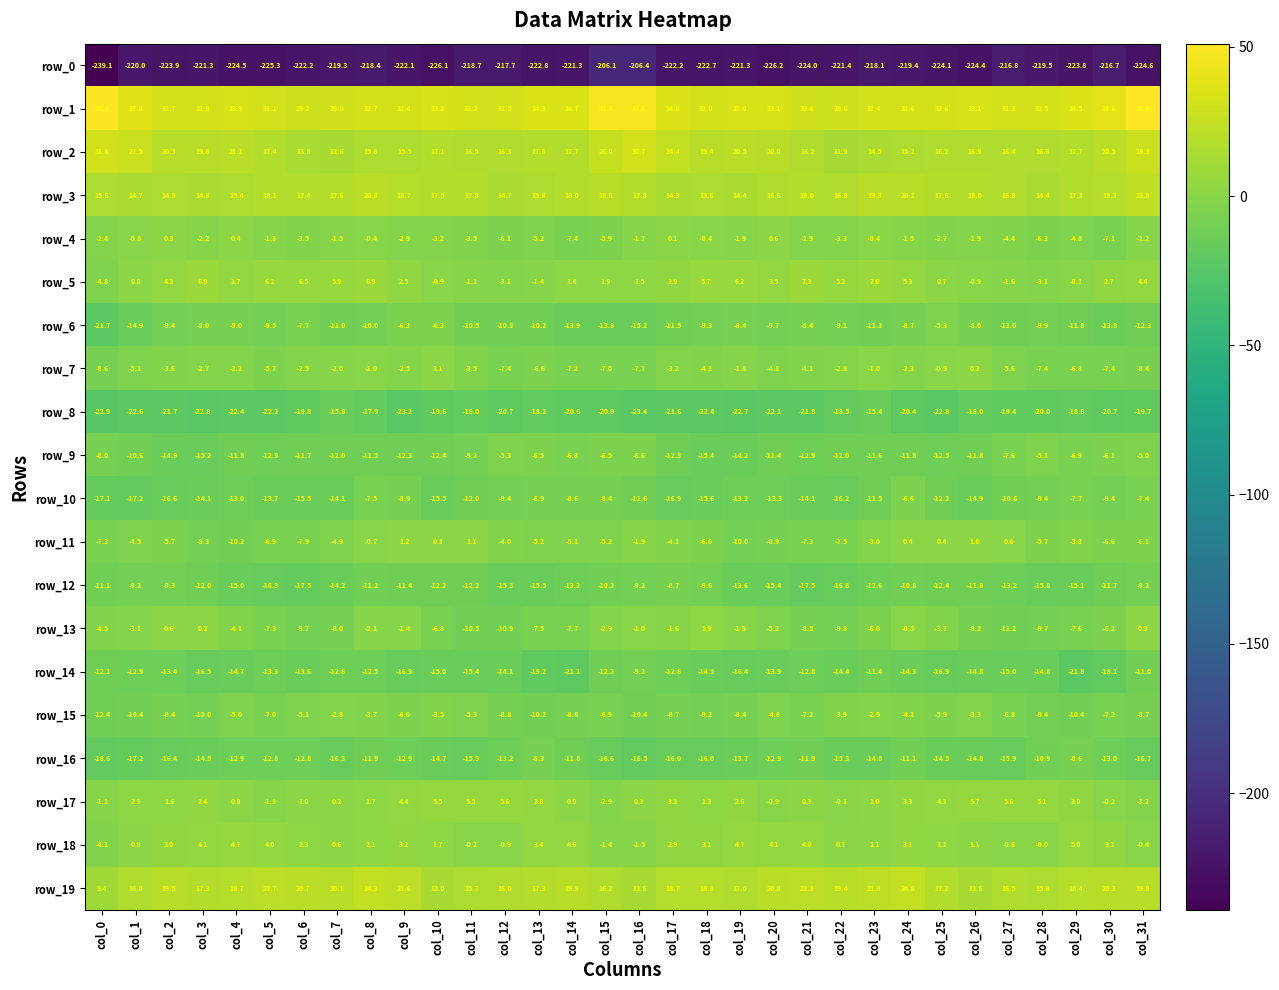

How many data points in row_0 are less than -221?

20